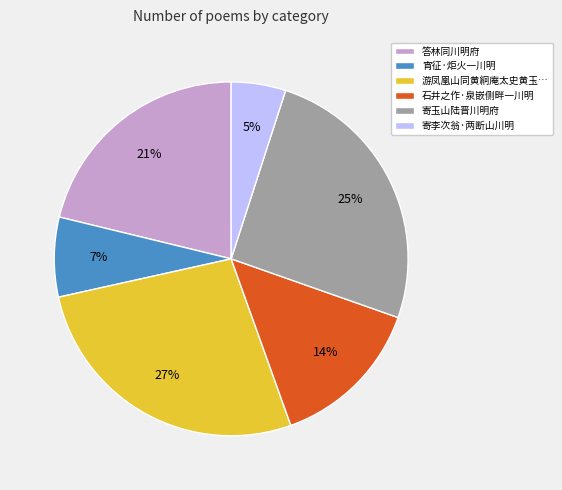

Rank the categories by value from highest to lowest.

游凤凰山同黄絅庵太史黄玉…, 寄玉山陆晋川明府, 答林同川明府, 石井之作·泉嵌侧畔一川明, 宵征·炬火一川明, 寄李次翁·两断山川明